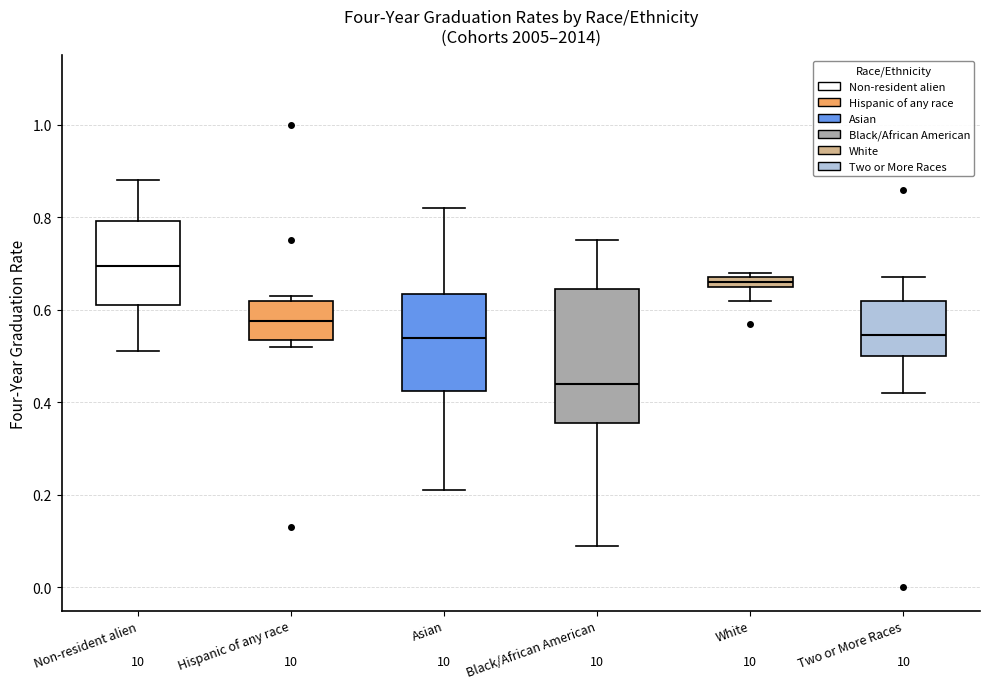

Where does the median line of the box for Black/African American sit on the y-axis? The values are not printed on the chart, so give them approximately, as read against the axis.

0.44